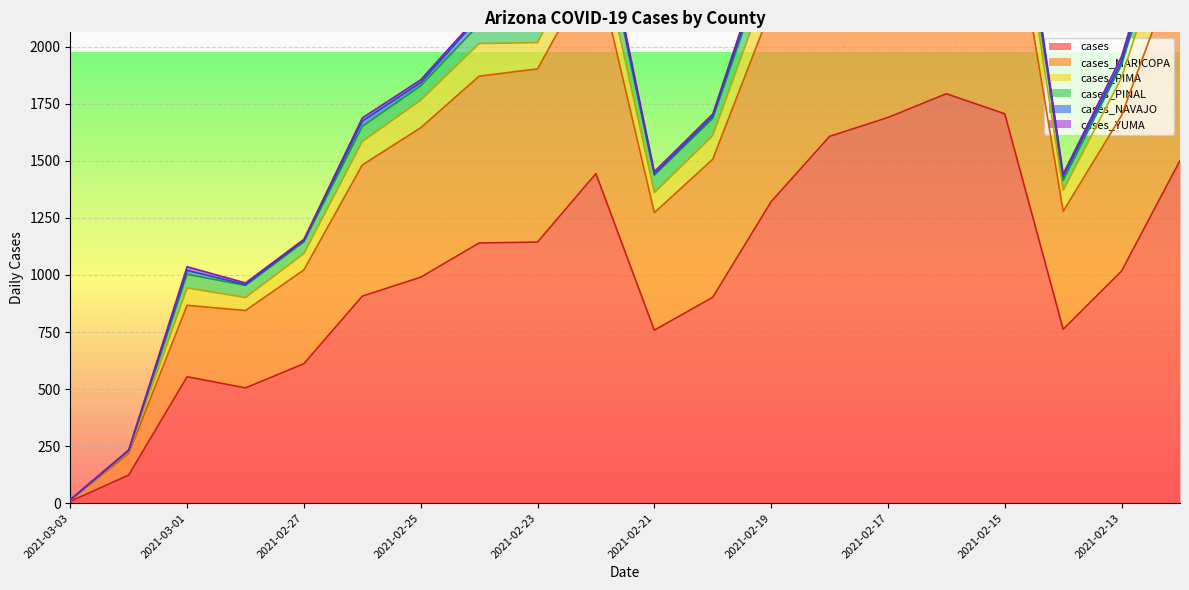

True or false: cases_YUMA and cases_PIMA intersect in this chart.

False